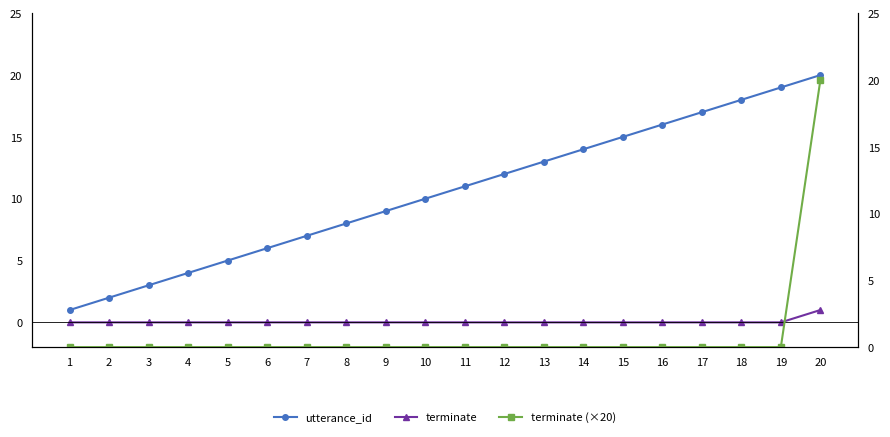

At which label does terminate (×20) reach its peak?

20